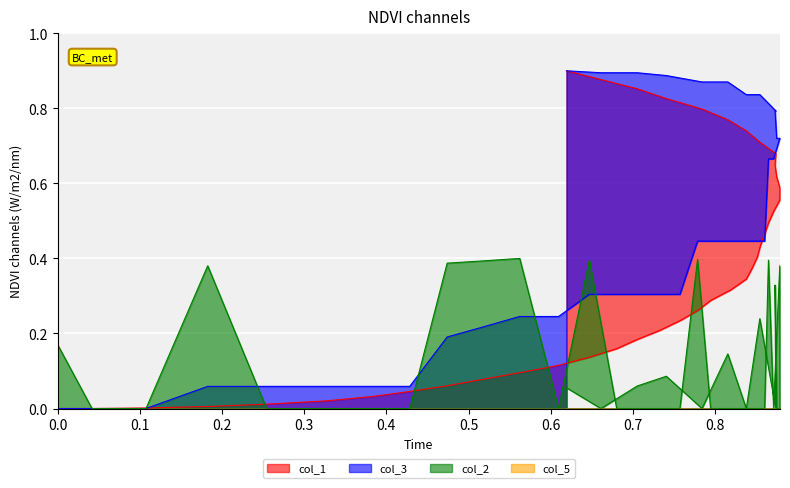

What is the average value of the col_1 series?

0.4